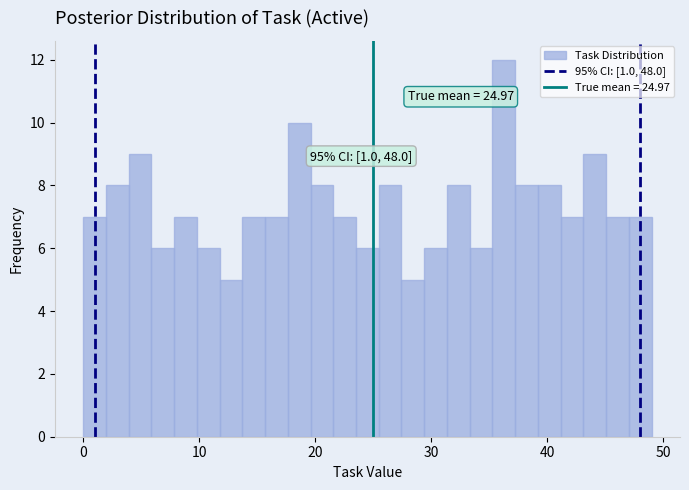

Read against the x-axis, roughly where is the centre of the tallest bar?

36